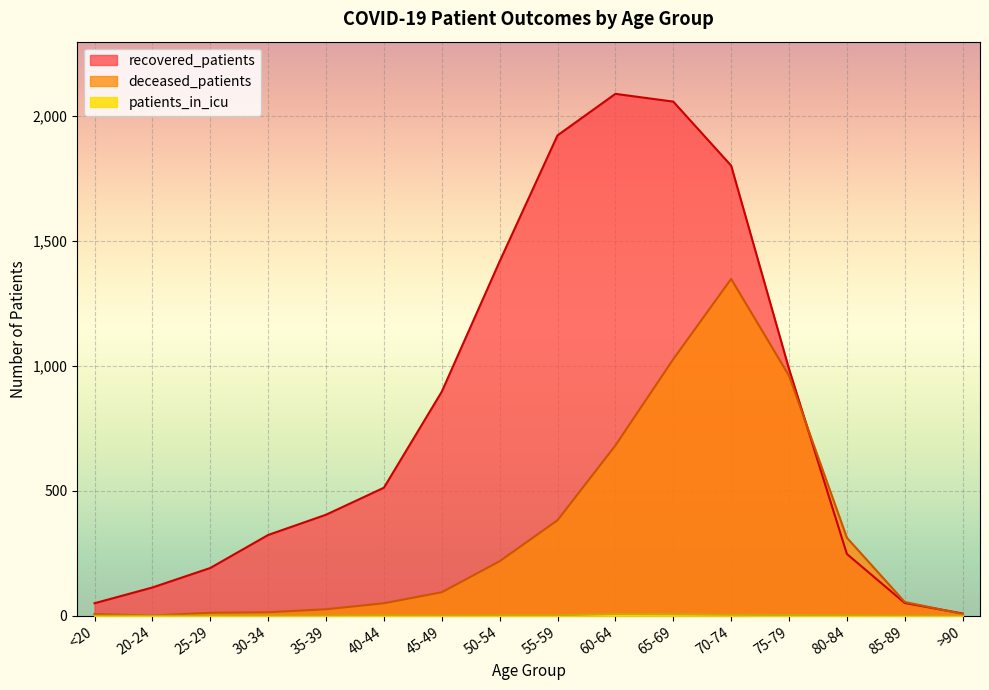

What position from the left is 80-84?

14